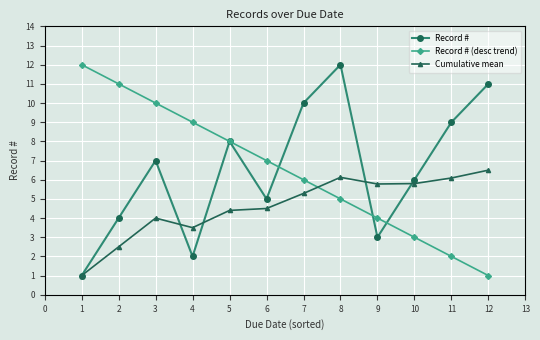

What is the difference between the highest and lowest values at 4?

7.0